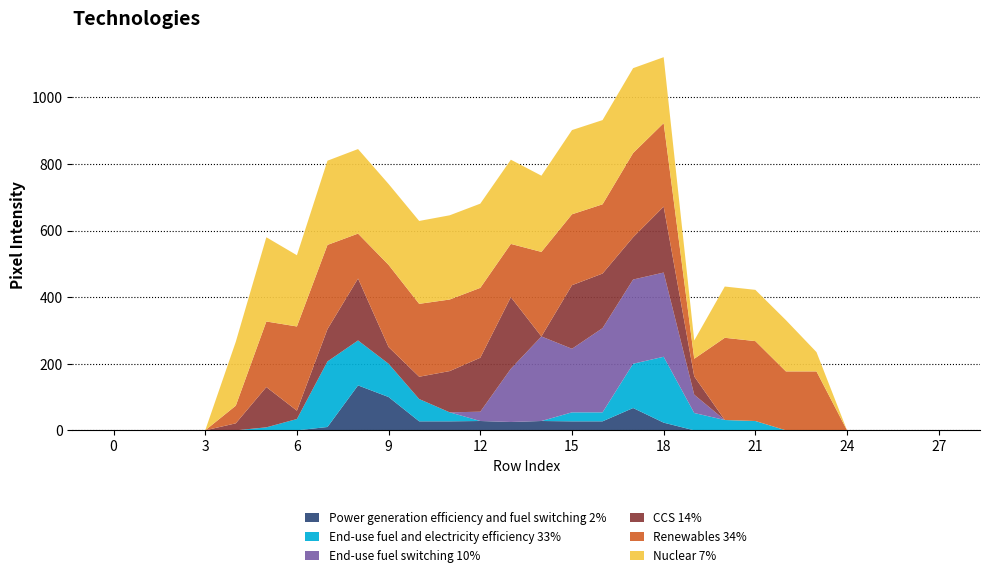

Does the chart have visible grid lines?

Yes